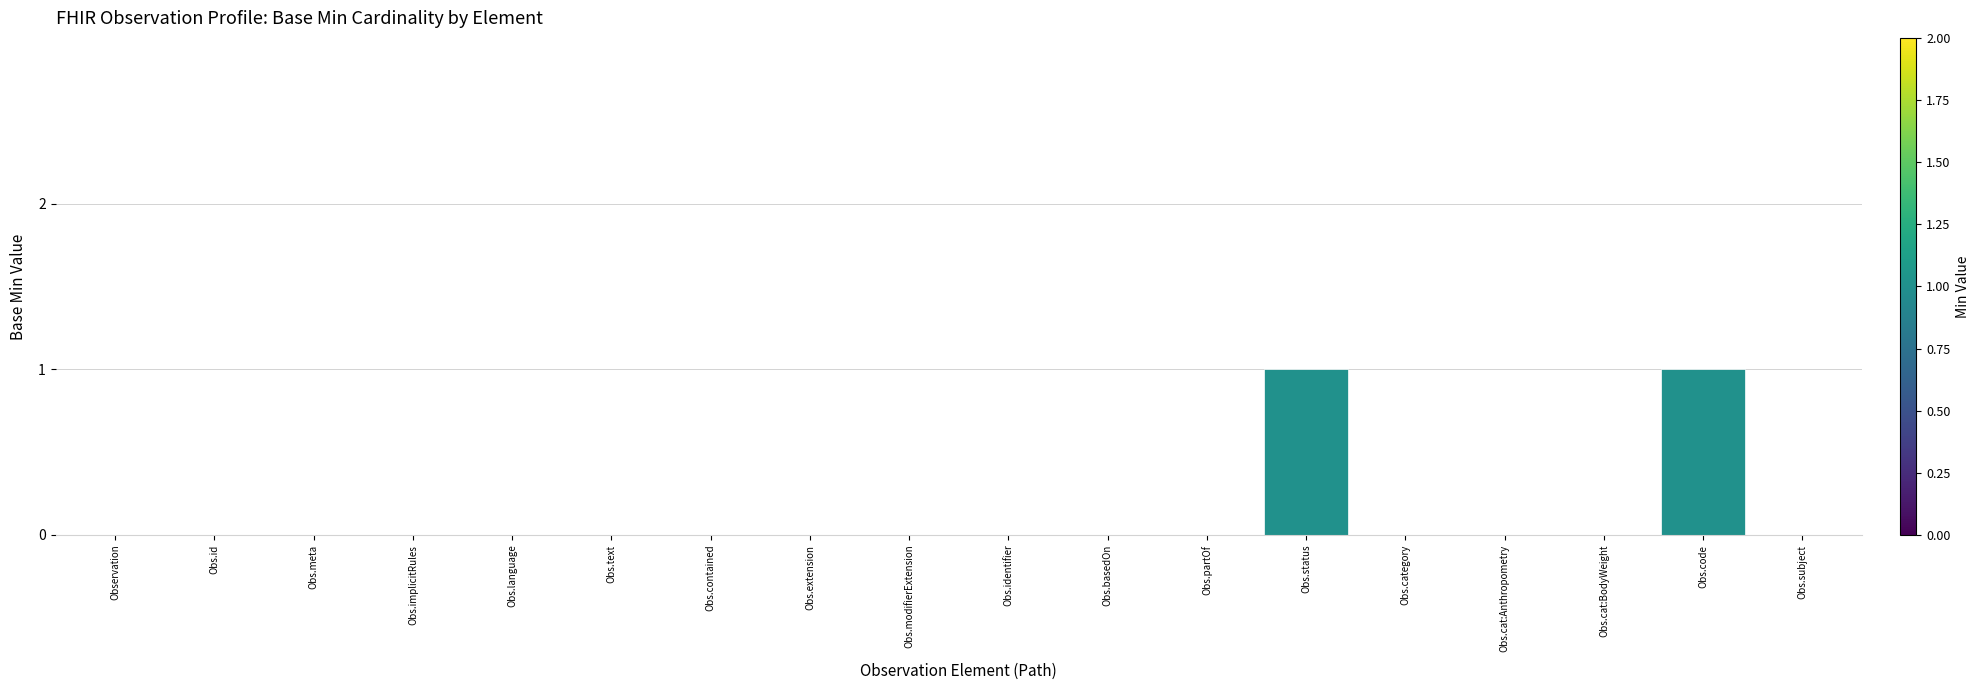

The chart shows a value of 1 at Obs.modifierExtension. True or false?

False